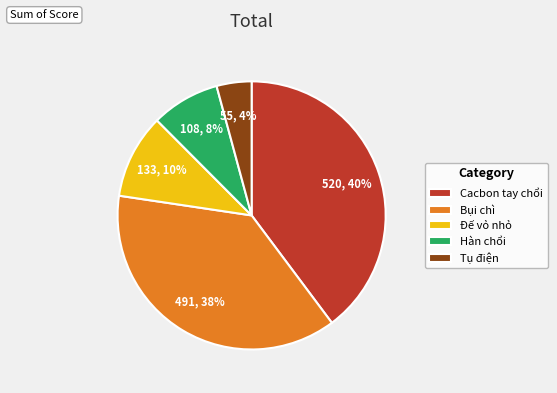

Which has a higher value, Đế vỏ nhỏ or Tụ điện?

Đế vỏ nhỏ